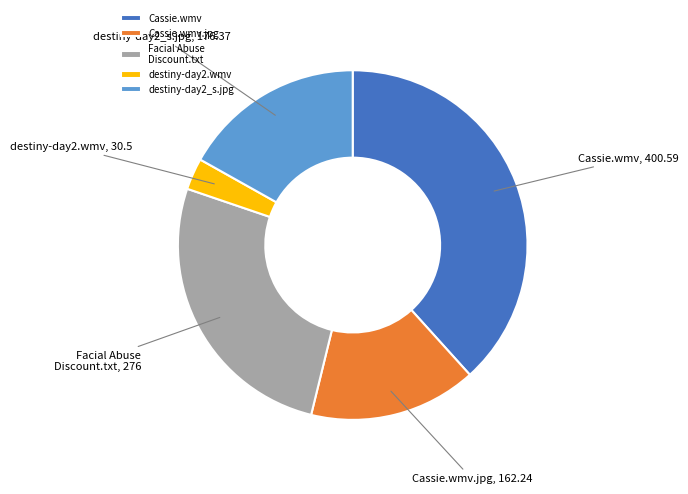

Rank the categories by value from lowest to highest.

destiny-day2.wmv, Cassie.wmv.jpg, destiny-day2_s.jpg, Facial Abuse Discount.txt, Cassie.wmv